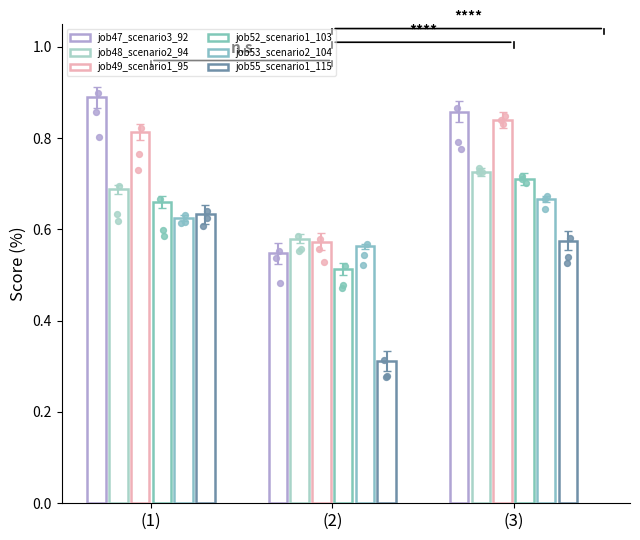

At how many categories does at least one series exceed 0?

3